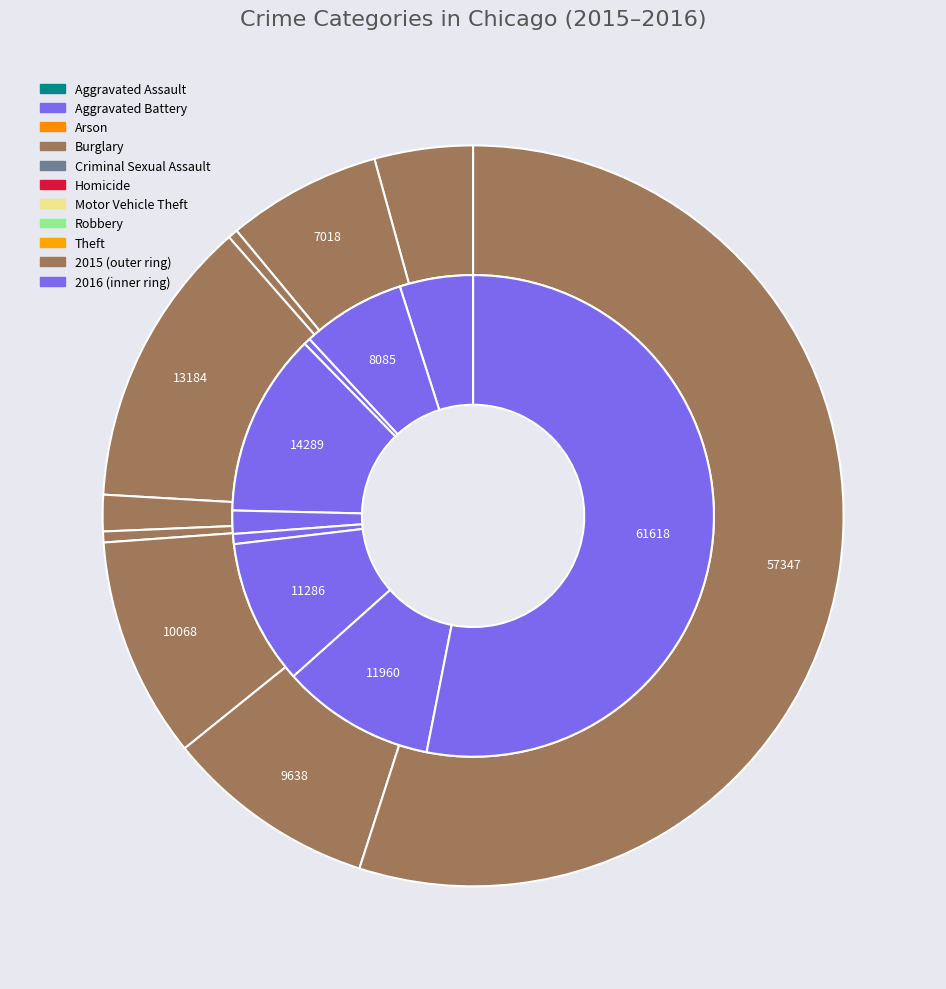

Which series has the largest range (max minus min)?

values_2016